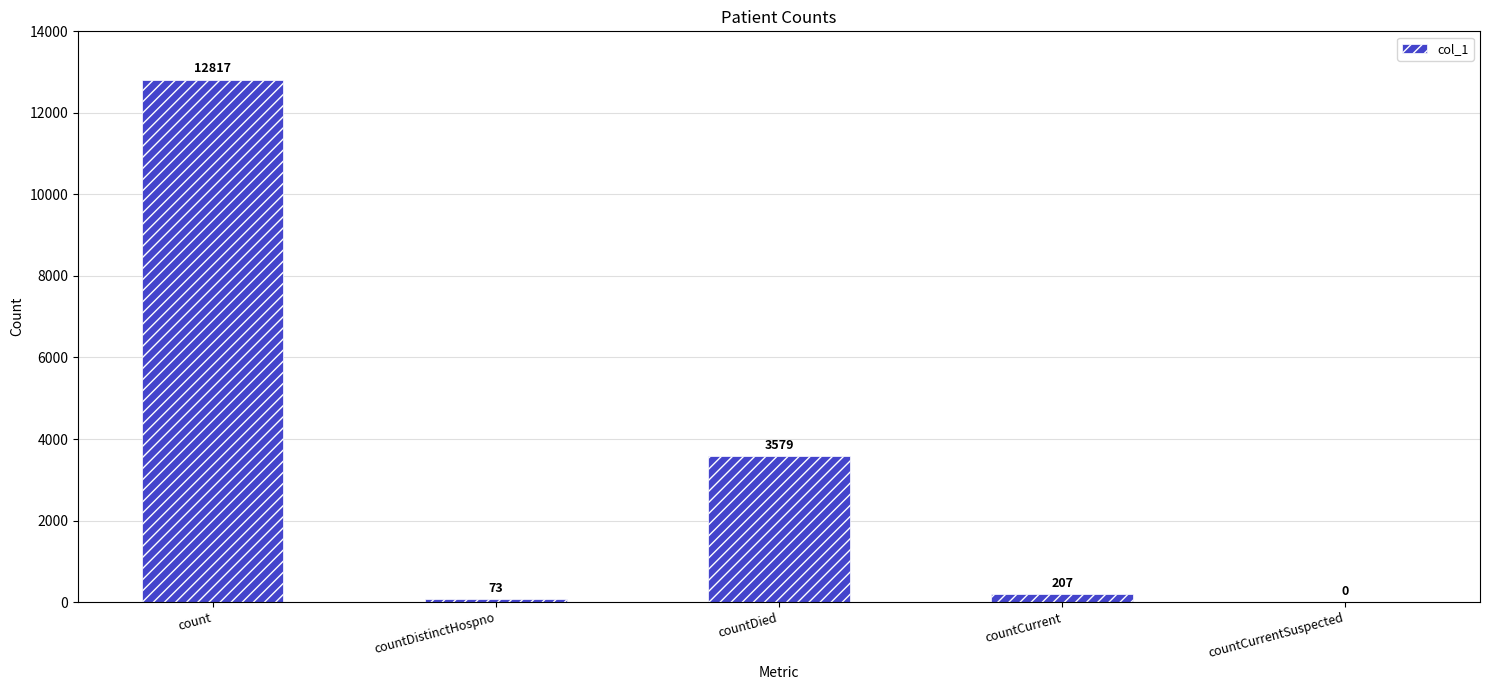

Reading left to right, extract all data points from this chart.

12817	73	3579	207	0